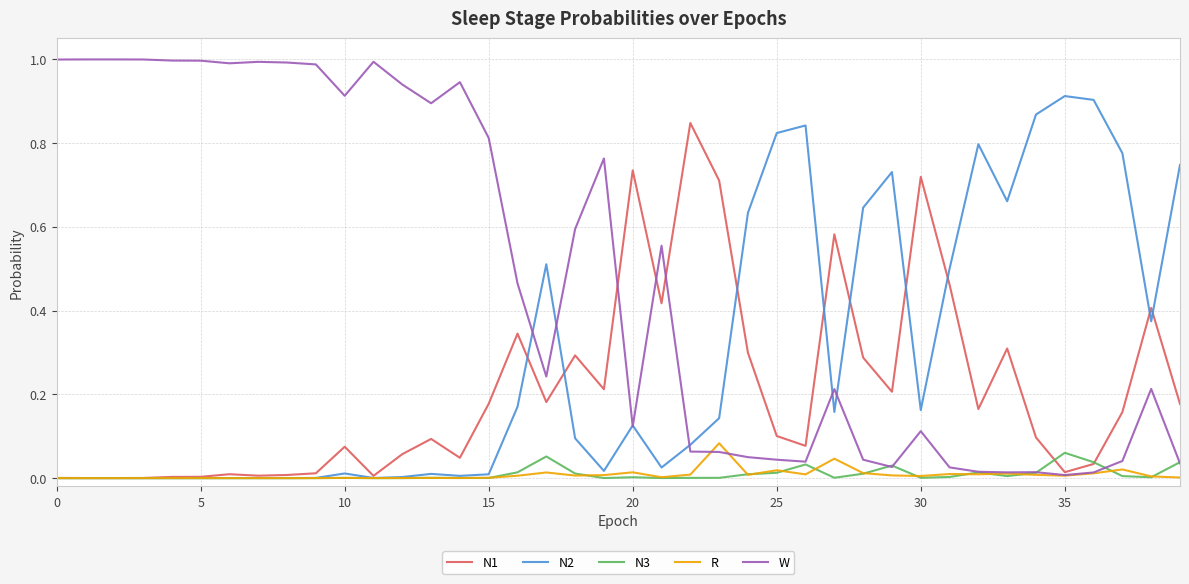

Which series has the largest total across all categories?

W